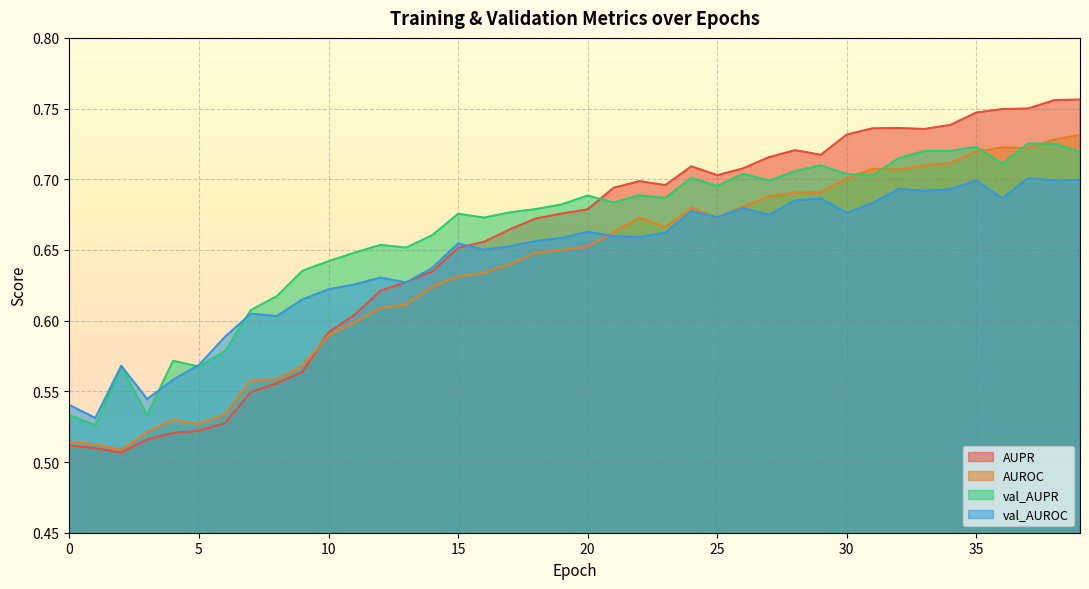

How many categories are shown in the chart?

40